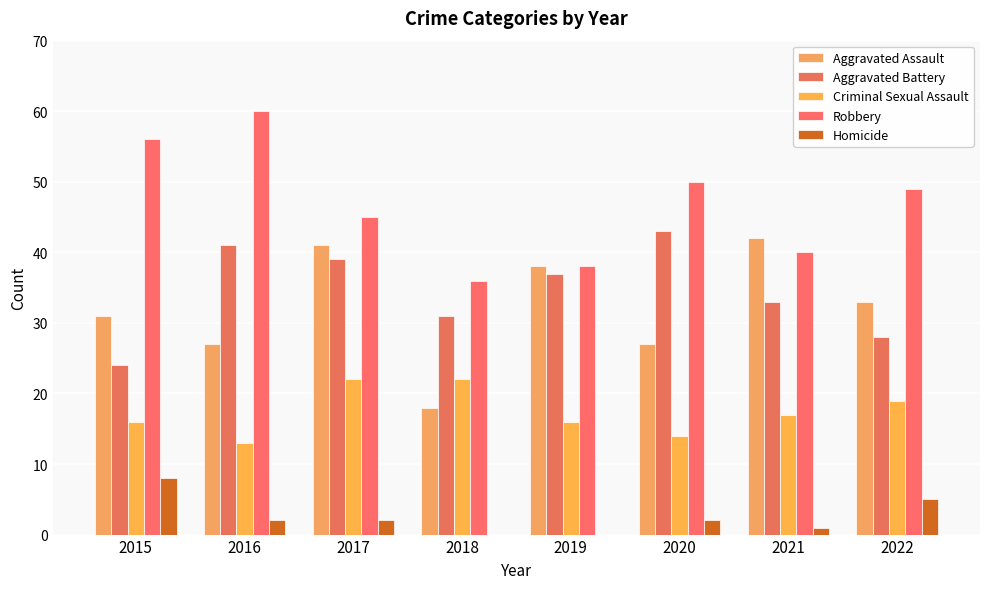

Is the value of Criminal Sexual Assault at 2019 greater than the value of Aggravated Battery at 2020?

No